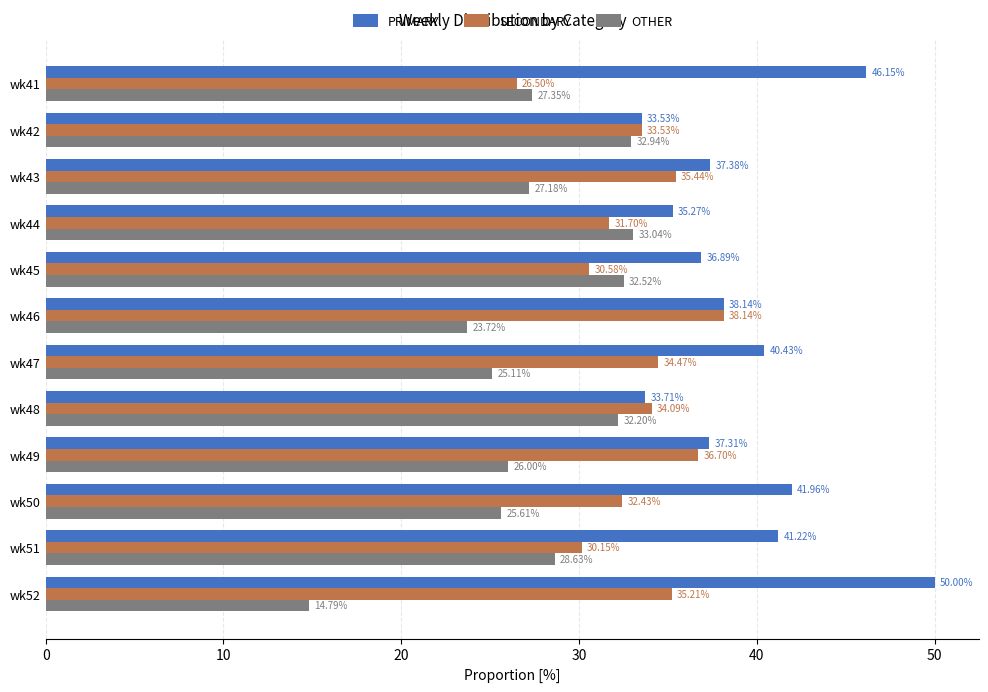

What is the total value across all series at wk41?

100.0